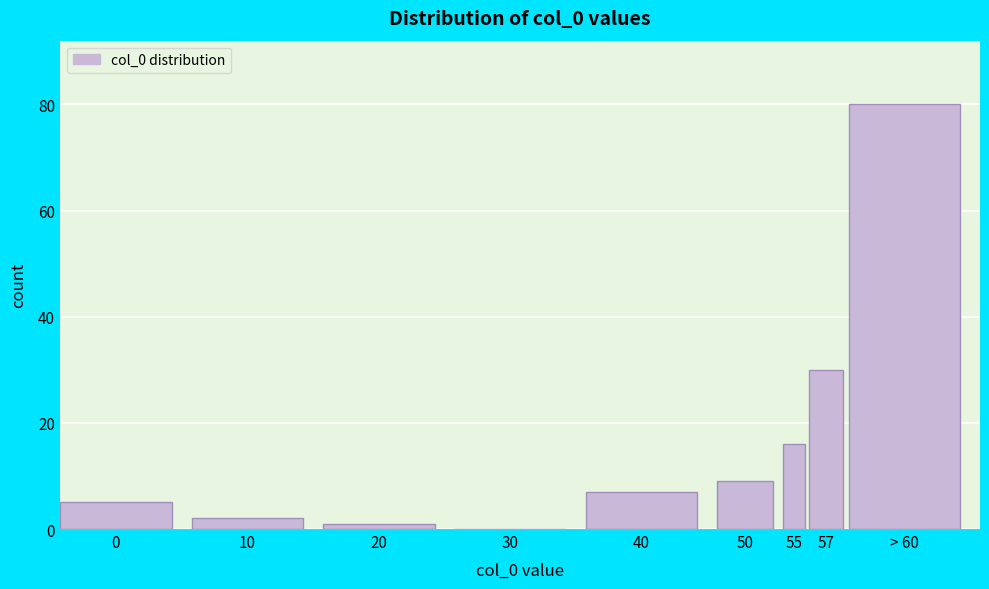

What is the change in value from 0 to 57?

+25